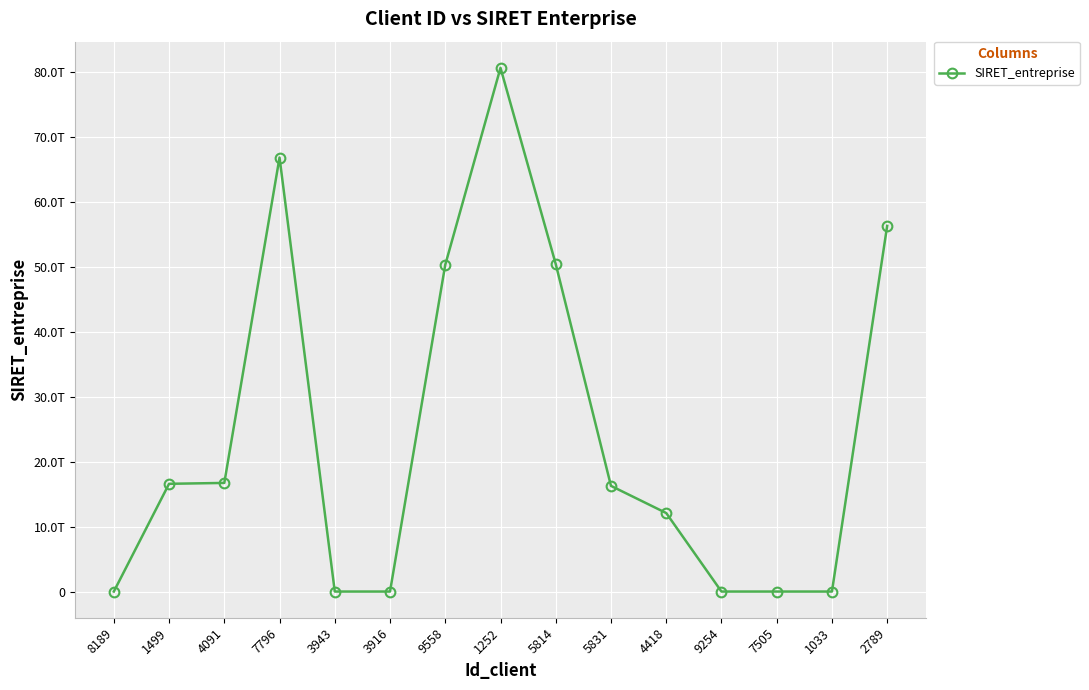

What is the label of the 4th point from the right?

9254